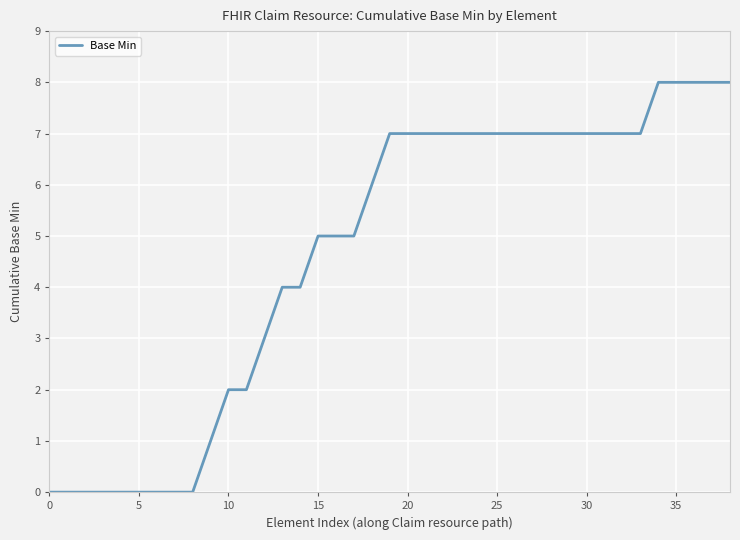

What is the difference between the maximum and second lowest values?

8